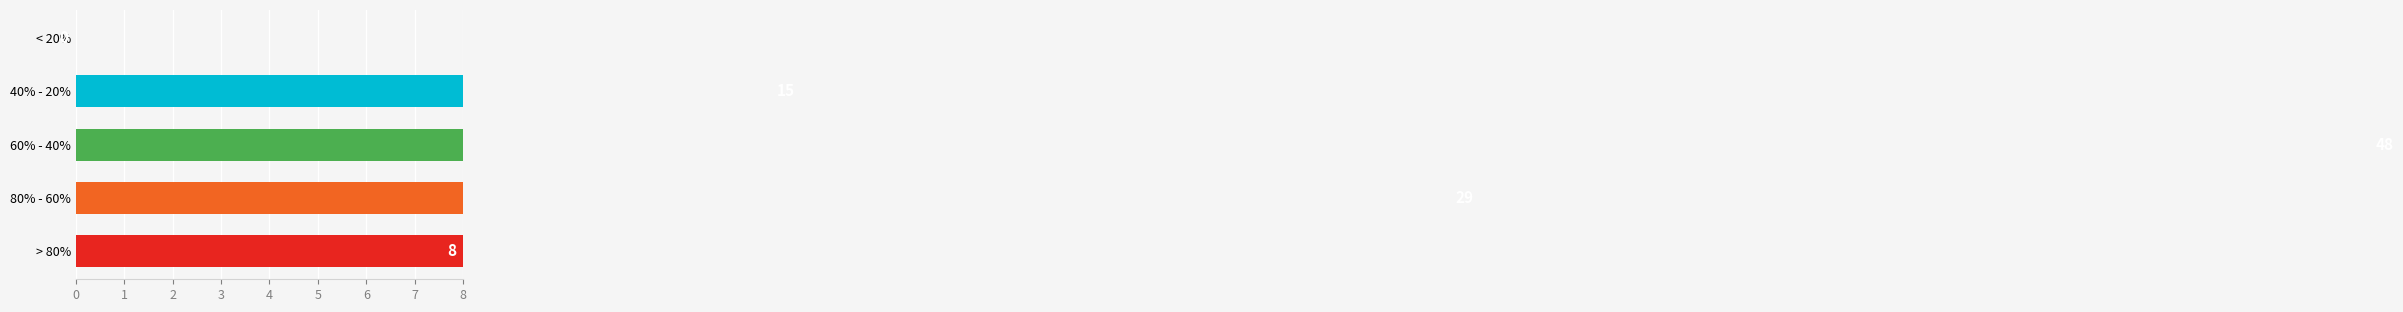

How many series are shown in this chart?

1